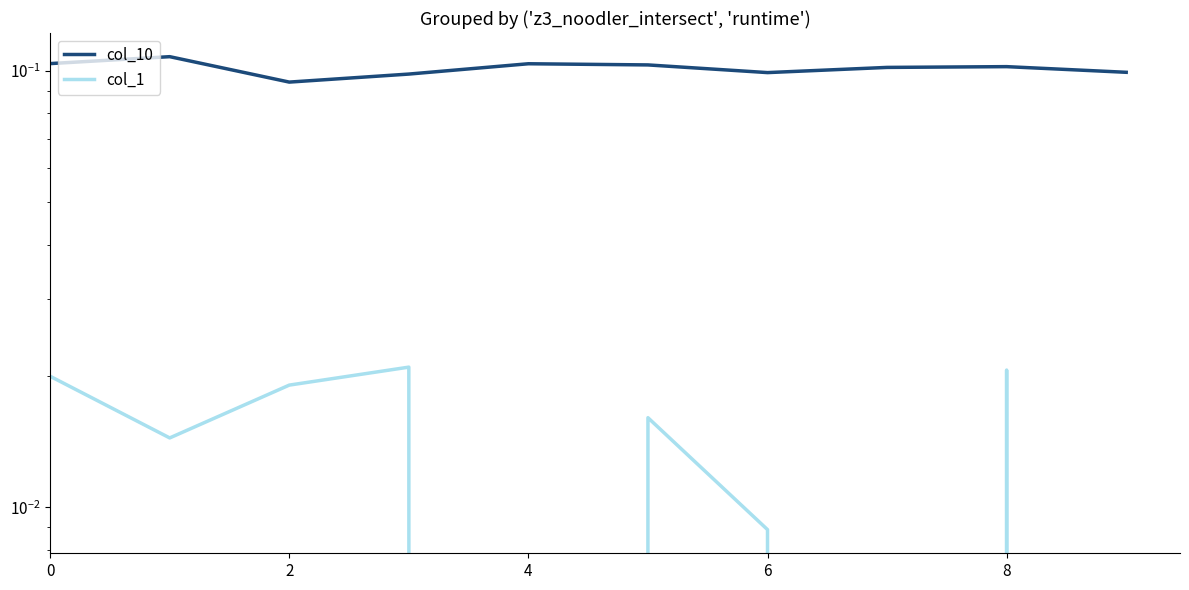

How many lines are shown in the chart?

2